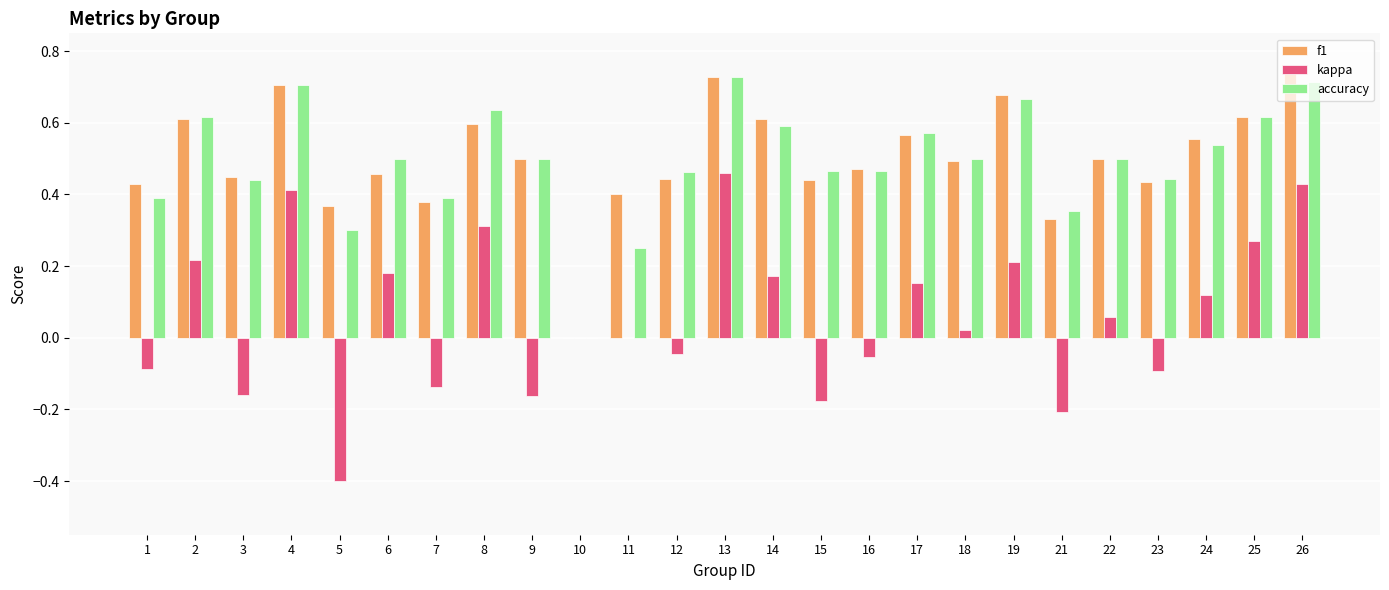

Between 9 and 21, which series saw the biggest shift?

f1